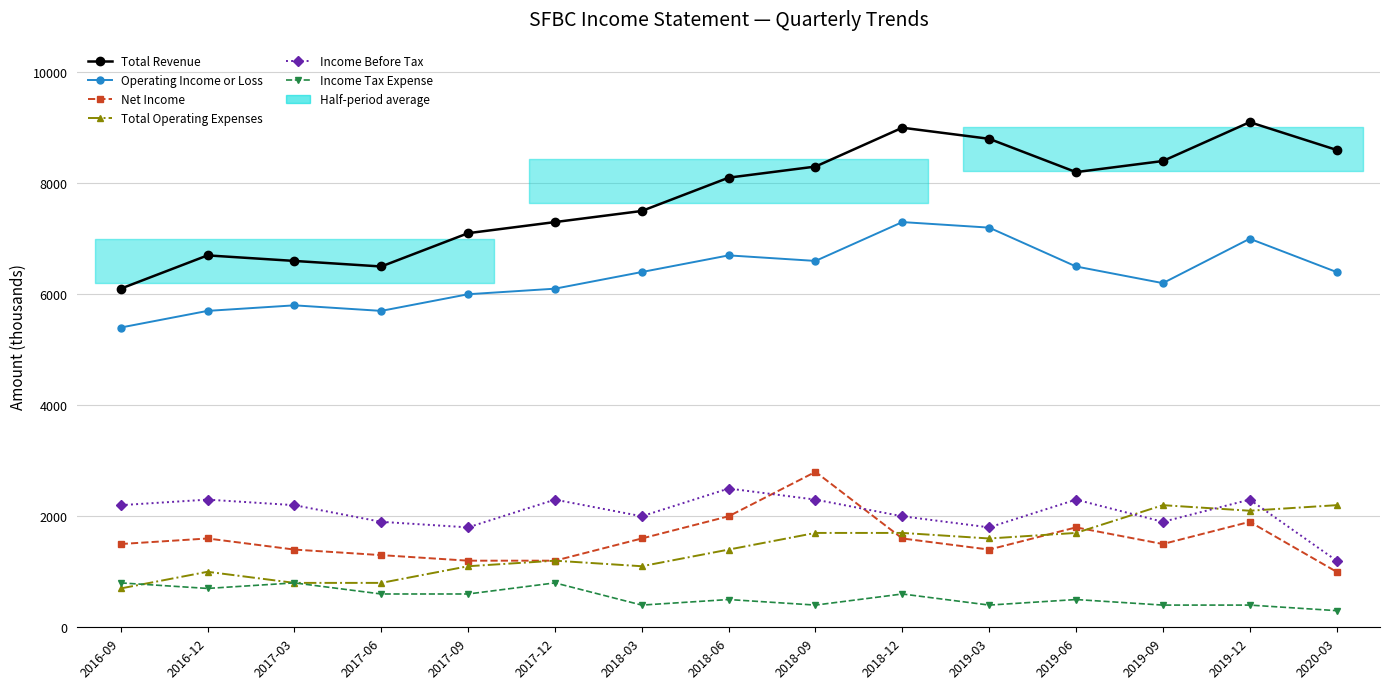

True or false: Income Before Tax and Income Tax Expense cross at least once.

False